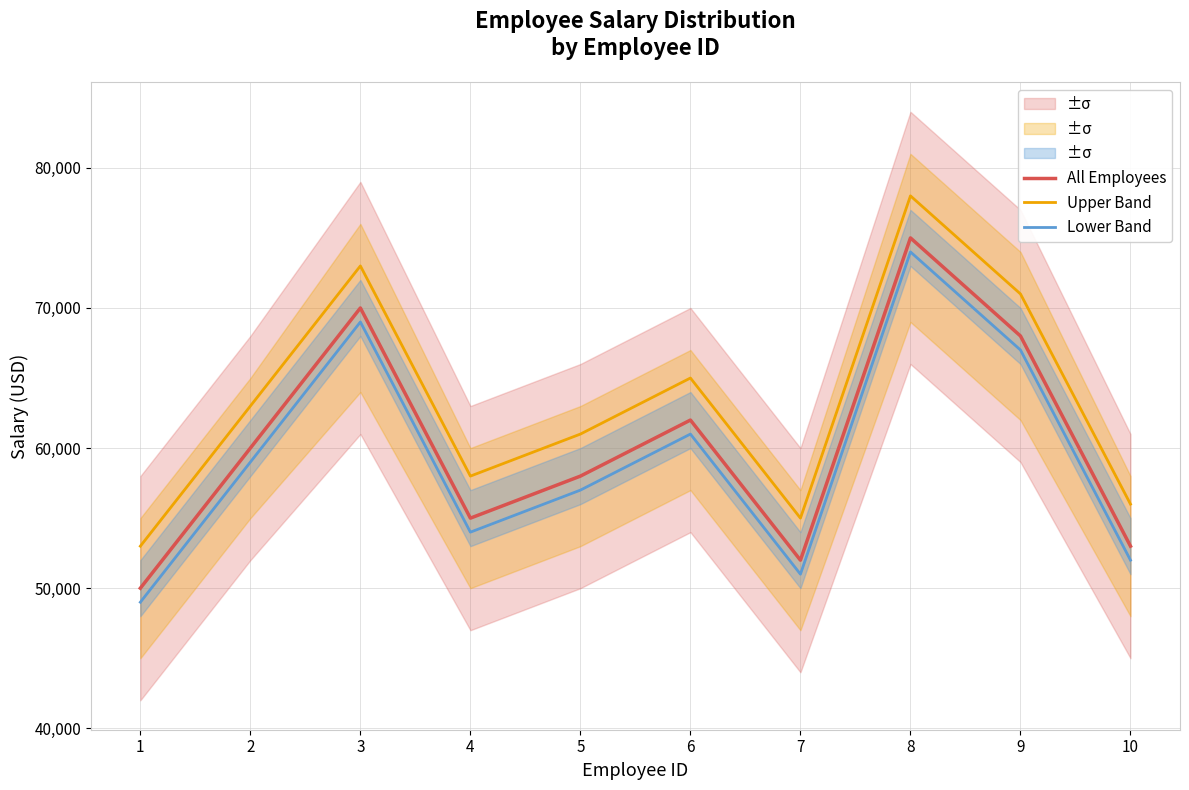

Rank the series by their average value, from highest to lowest.

Upper Band, All Employees, Lower Band